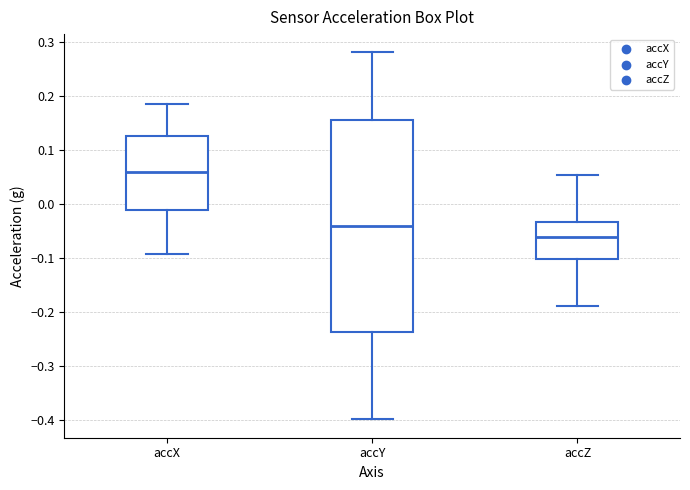

Reading left to right, transcribe this box plot: for each box, give where its median line is, the range the box spans, and where its two whiskers end, as read against the y-axis. The values are not printed on the chart, so give them approximately, as read against the axis.

accX: median 0.06, box -0.01 to 0.13, whiskers -0.09 to 0.18
accY: median -0.04, box -0.24 to 0.16, whiskers -0.40 to 0.28
accZ: median -0.06, box -0.10 to -0.03, whiskers -0.19 to 0.05